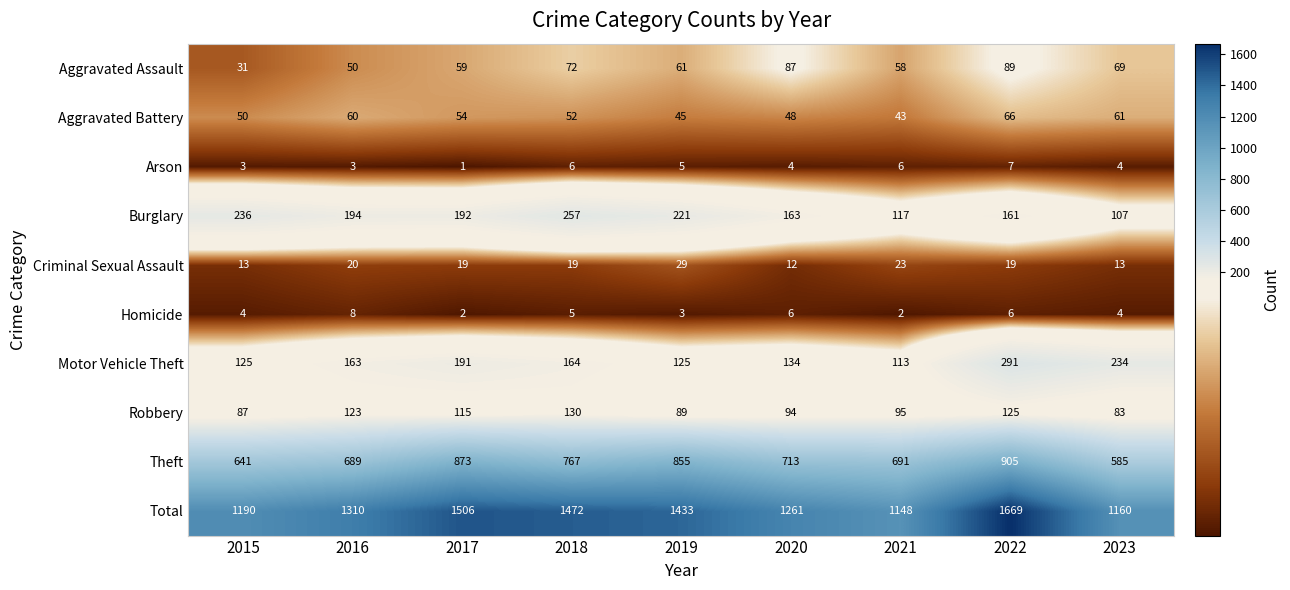

What is the difference between the Homicide values at 2019 and 2015?

1